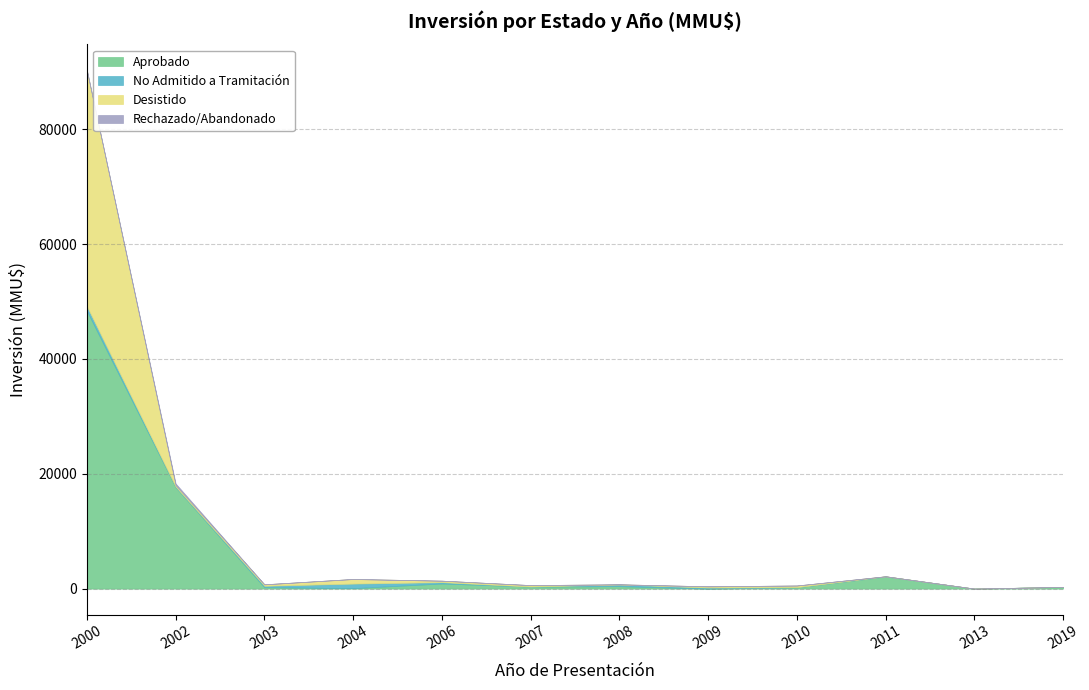

At which category does the chart reach its peak across all series?

2000